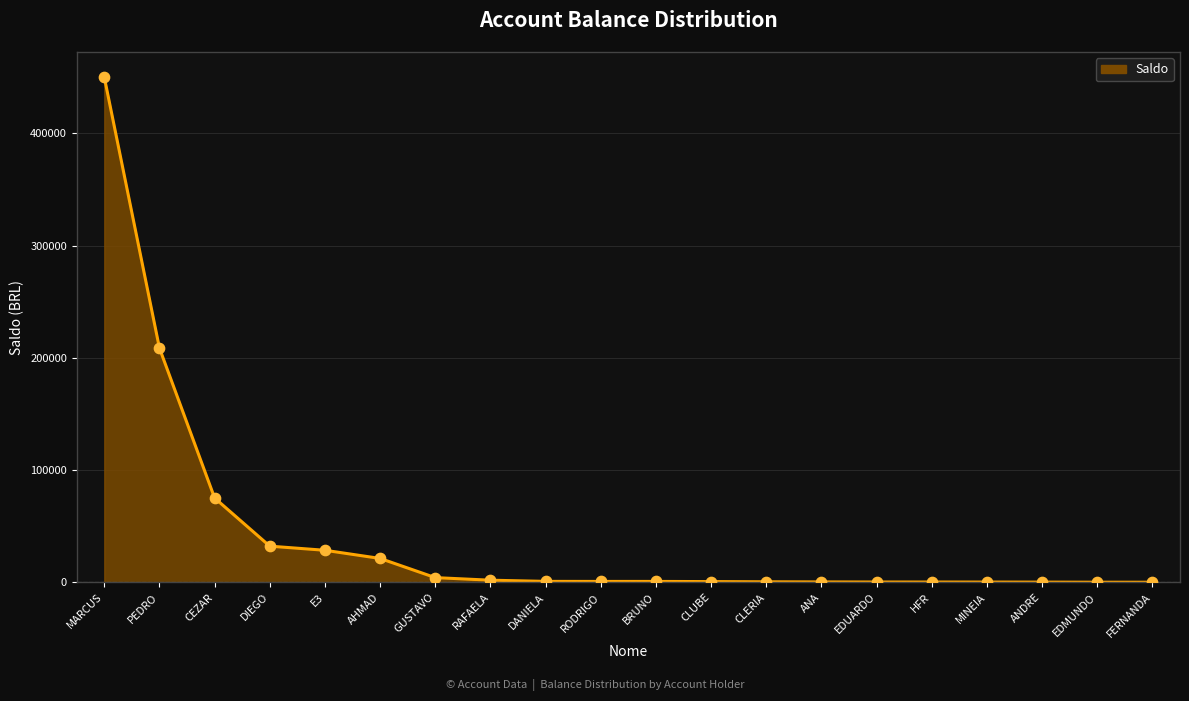

Which has a higher value, EDMUNDO or PEDRO?

PEDRO